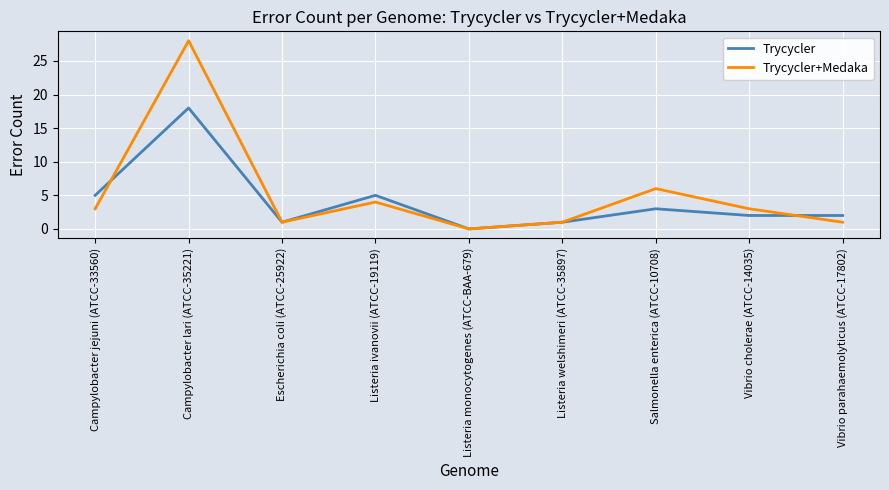

How many interior local valleys does the Trycycler+Medaka series have?

2